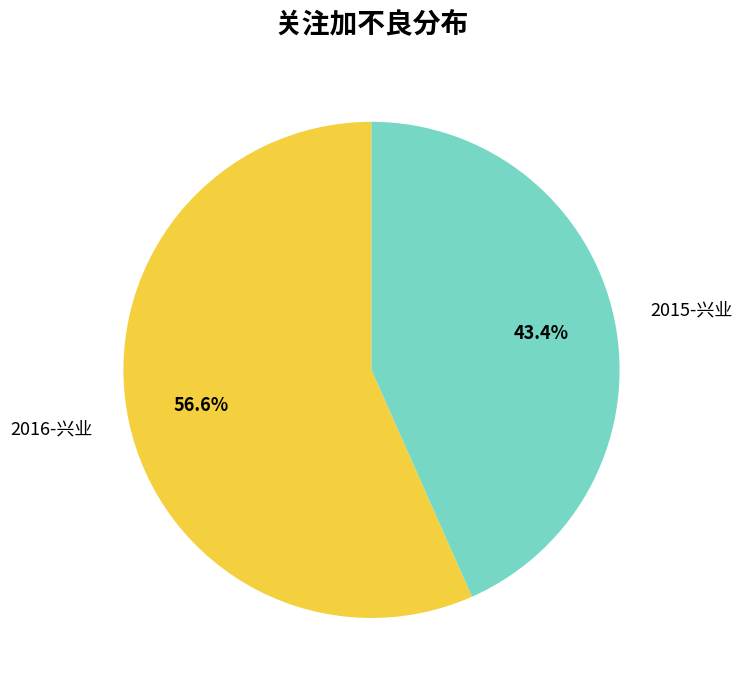

What is the ratio of the value at 2016-兴业 to the value at 2015-兴业?

1.3